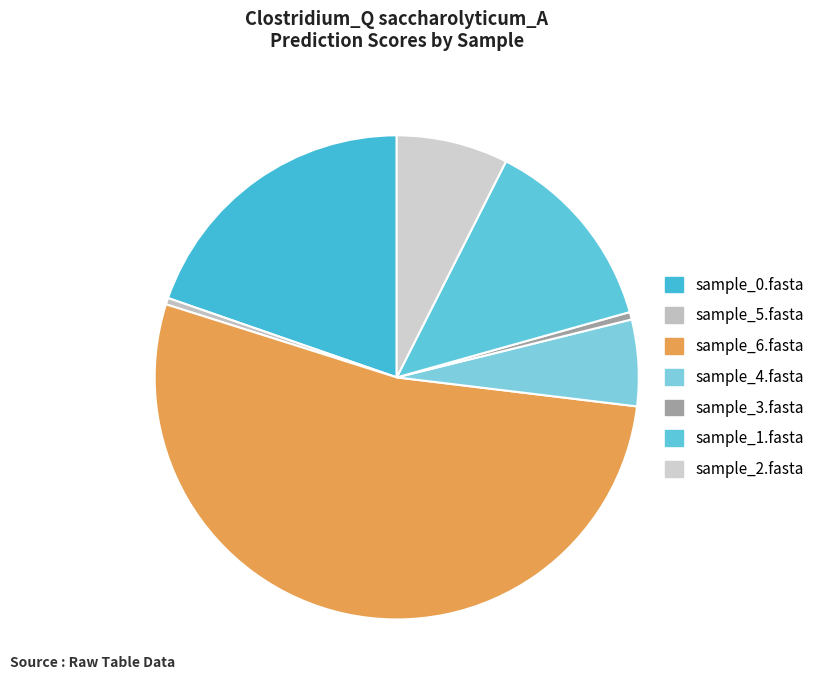

How many segments does this pie chart have?

7